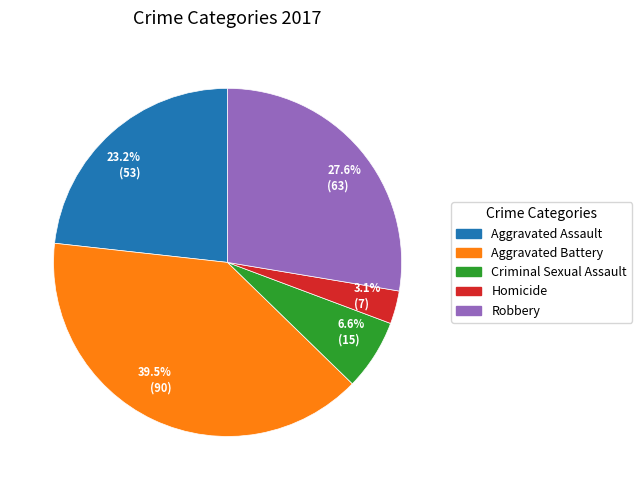

Which slice is the largest?

39.5% (90)